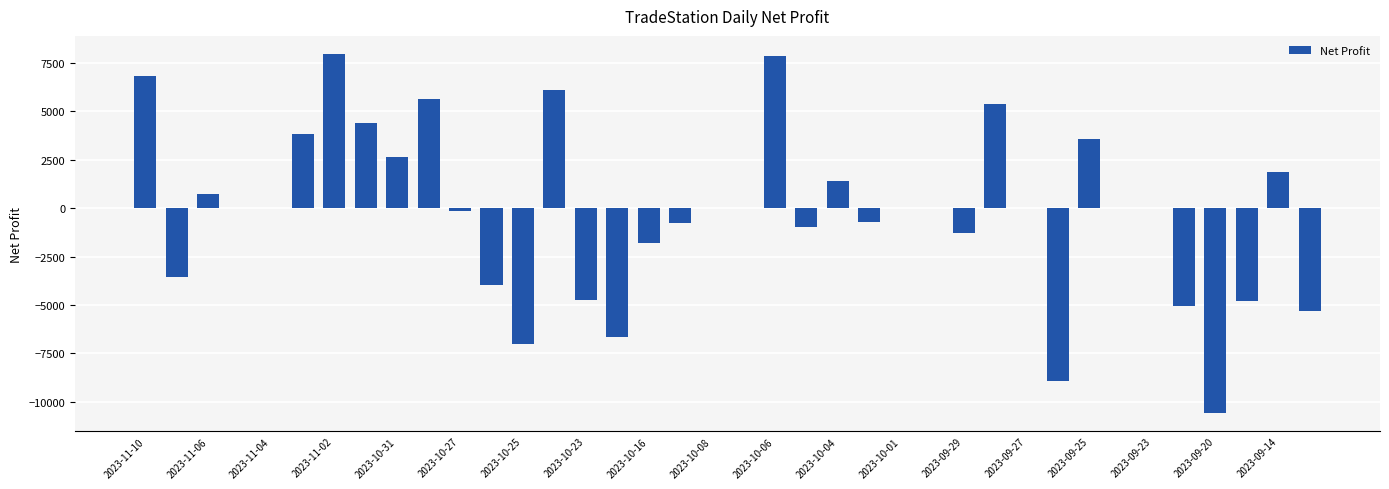

What is the greatest value displayed?

7975